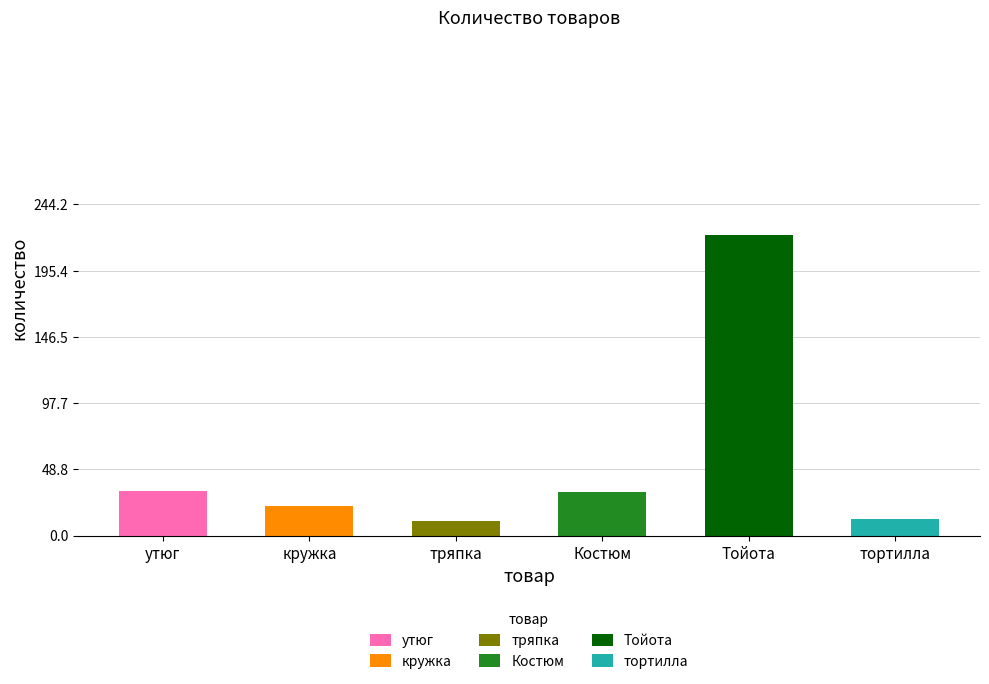

True or false: утюг has a value of 33 at утюг.

True